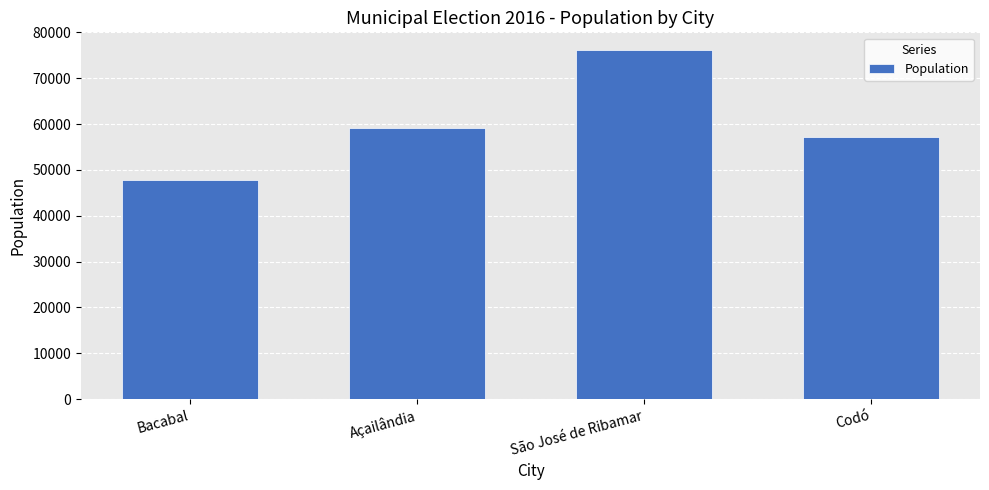

The value at São José de Ribamar is 76203. True or false?

True